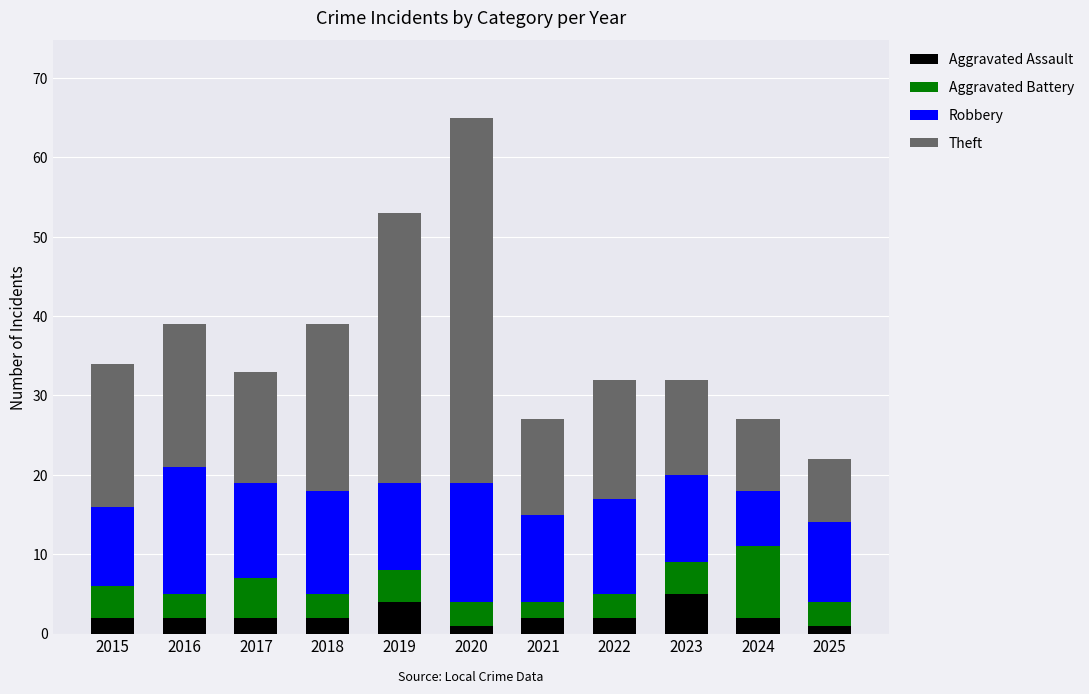

How many series are shown in this chart?

4